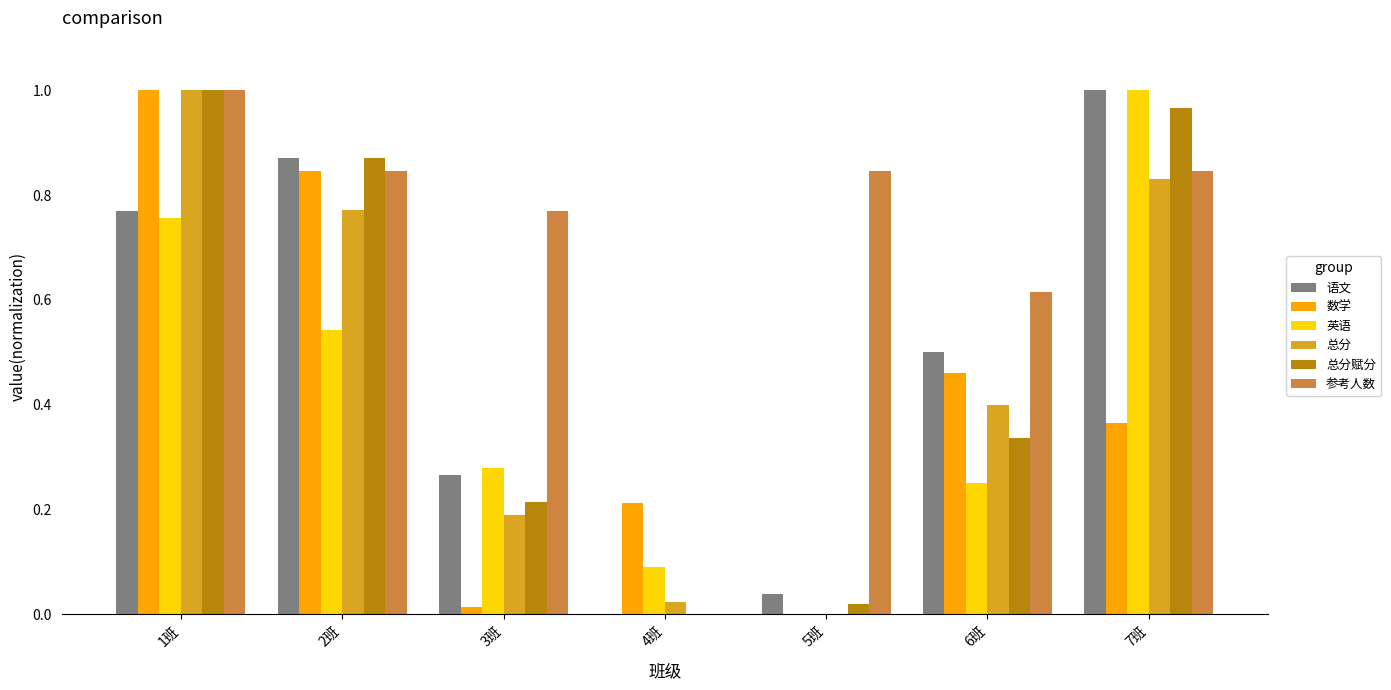

The value of 总分 at 3班 is 0.3. True or false?

False